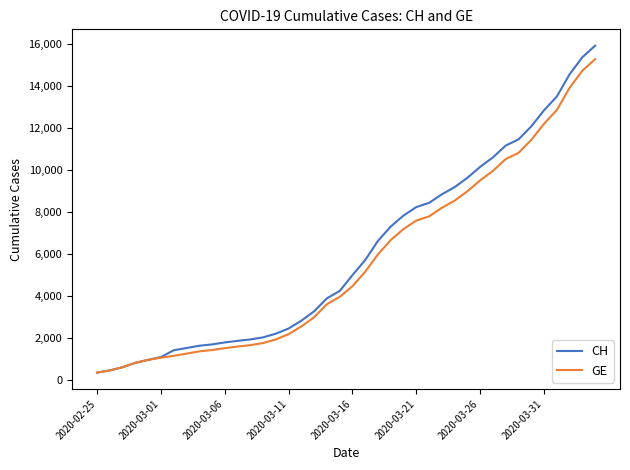

What is the minimum value shown in the chart?

375